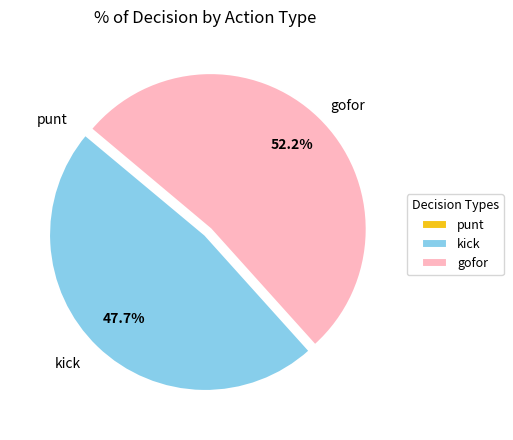

Which category has the biggest portion of the pie?

gofor